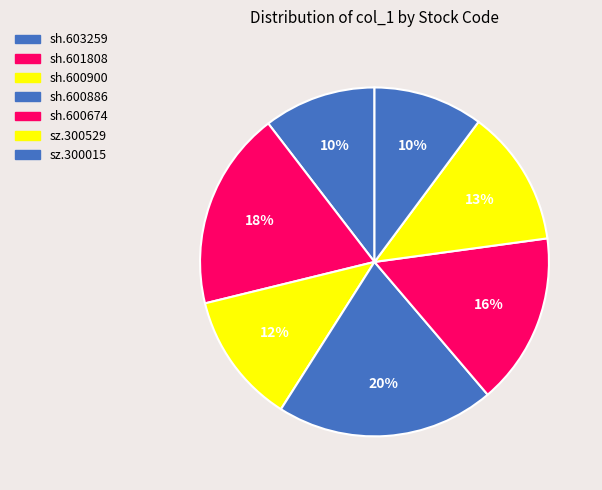

To the nearest percent, what is the combined percentage of sh.600900 and sh.600674?

28%